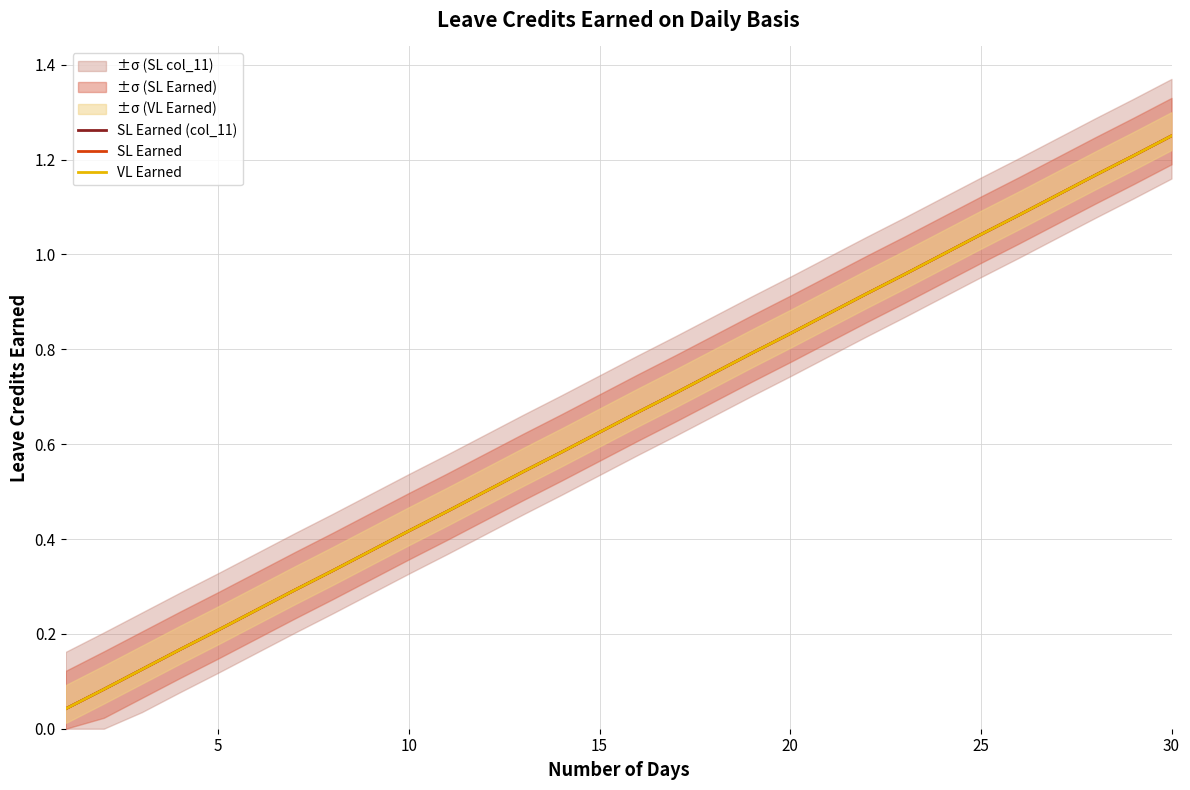

Reading right to left, what are all the values shown in this chart?

SL Earned (col_11): 1.2	1.2	1.2	1.1	1.1	1.0	1.0	1.0	0.9	0.9	0.8	0.8	0.8	0.7	0.7	0.6	0.6	0.5	0.5	0.5	0.4	0.4	0.3	0.3	0.2	0.2	0.2	0.1	0.1	0.0
SL Earned: 1.2	1.2	1.2	1.1	1.1	1.0	1.0	1.0	0.9	0.9	0.8	0.8	0.8	0.7	0.7	0.6	0.6	0.5	0.5	0.5	0.4	0.4	0.3	0.3	0.2	0.2	0.2	0.1	0.1	0.0
VL Earned: 1.2	1.2	1.2	1.1	1.1	1.0	1.0	1.0	0.9	0.9	0.8	0.8	0.8	0.7	0.7	0.6	0.6	0.5	0.5	0.5	0.4	0.4	0.3	0.3	0.2	0.2	0.2	0.1	0.1	0.0